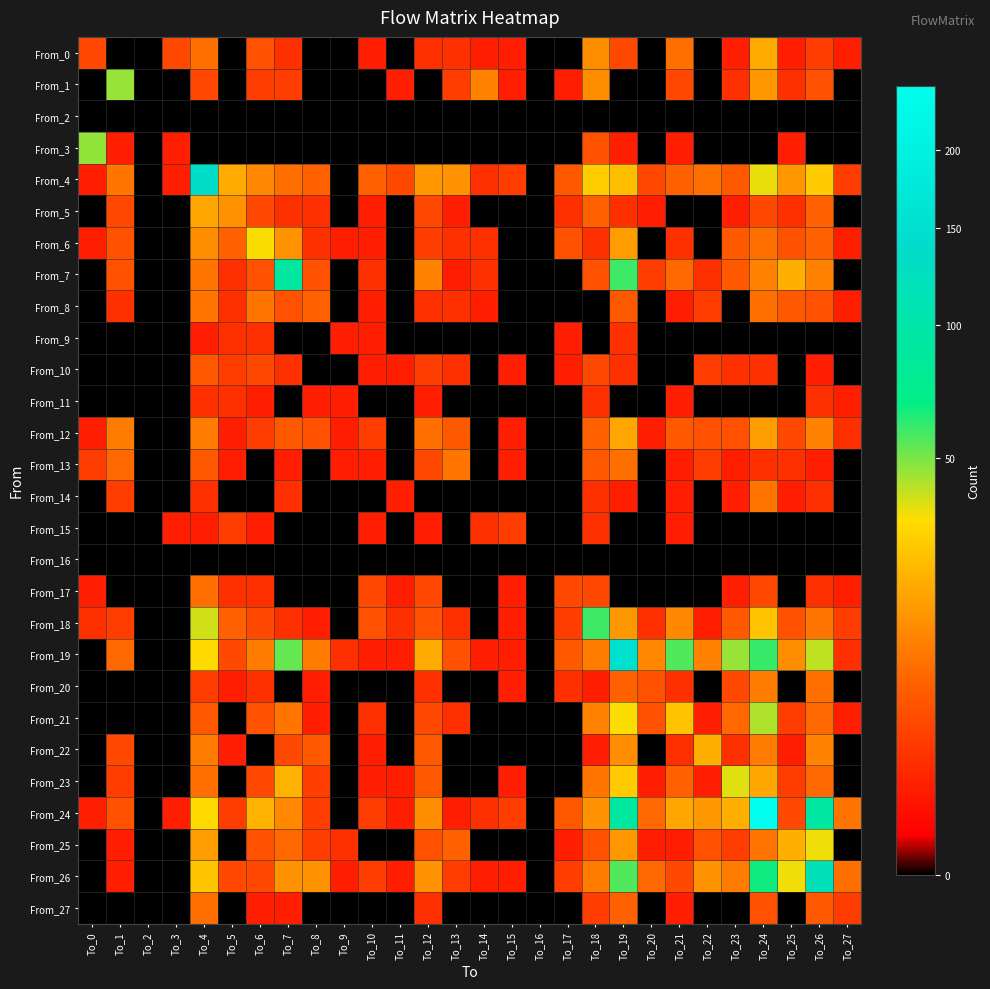

Which series has the widest spread of values?

From_24